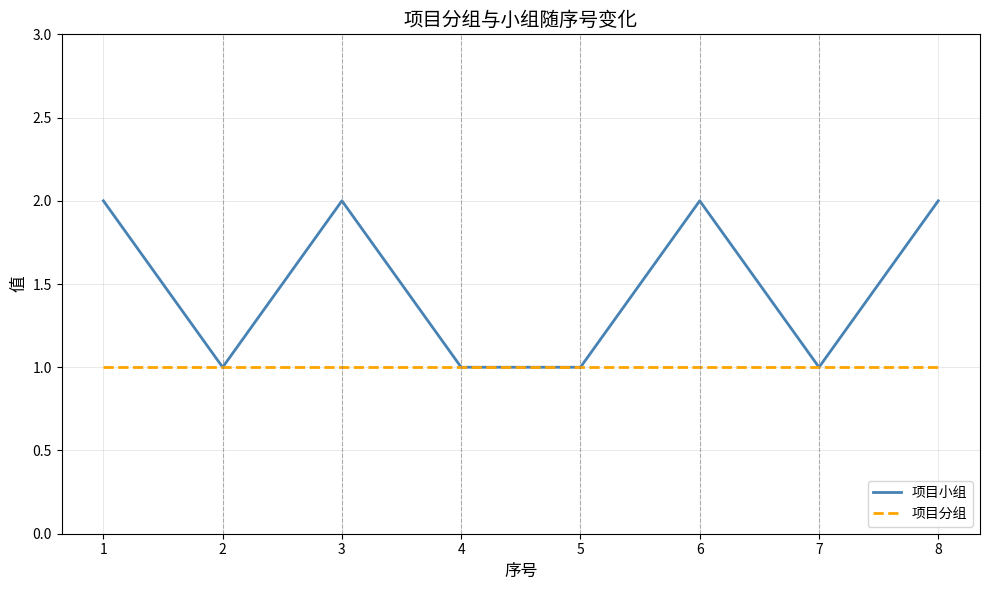

In 项目小组, how many points are higher than both neighbors (excluding endpoints)?

2